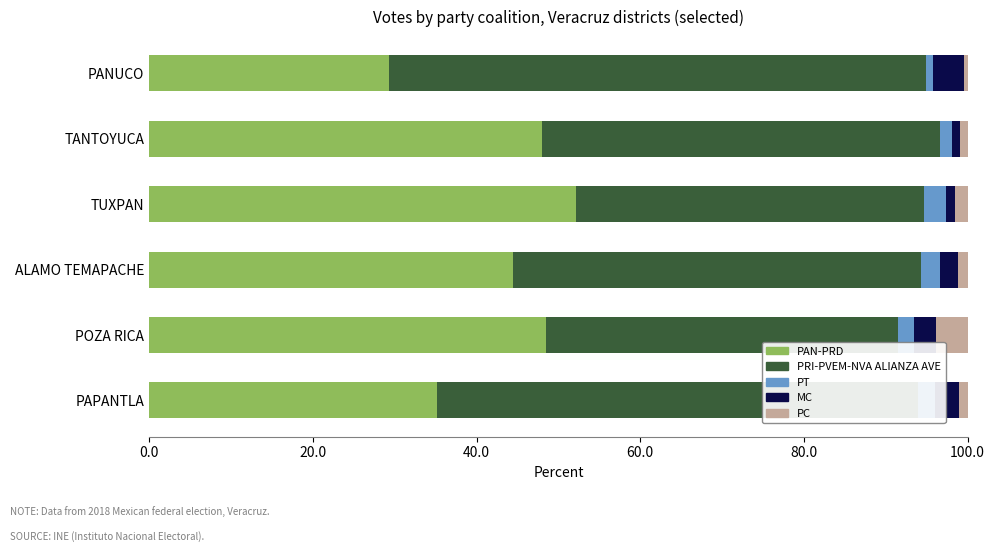

Is it true that PAN-PRD equals 48.4 at POZA RICA?

True